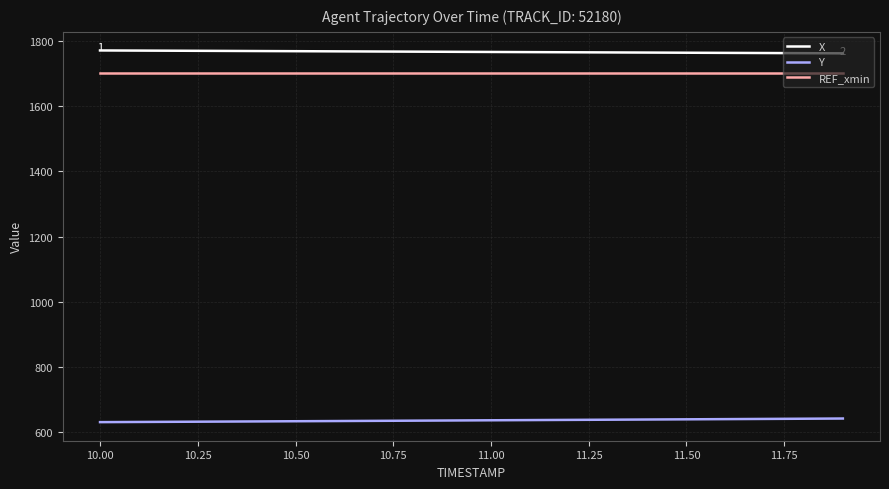

What is the minimum value shown in the chart?

630.4